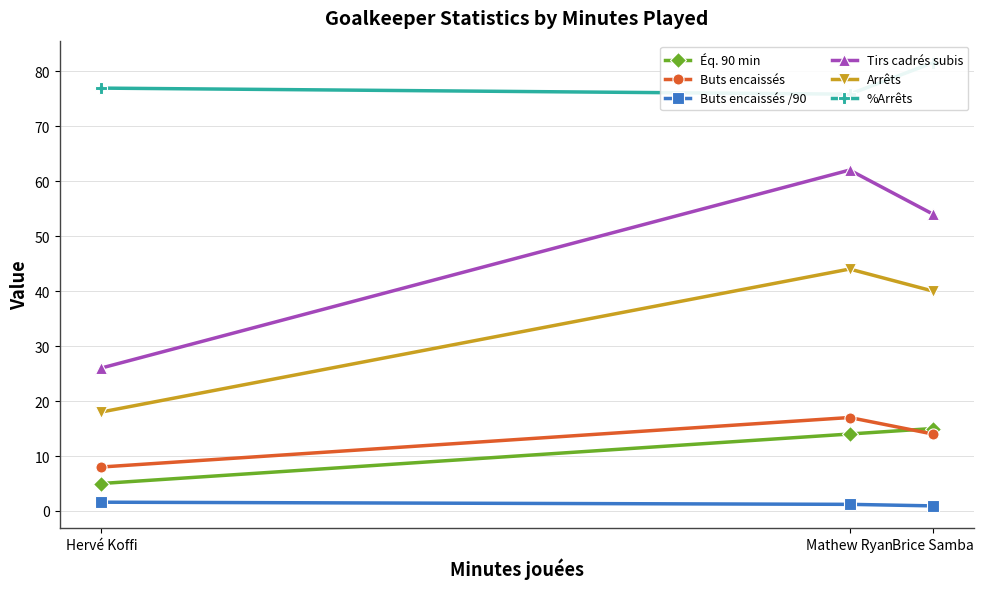

Which label corresponds to the largest value in the chart?

Brice Samba